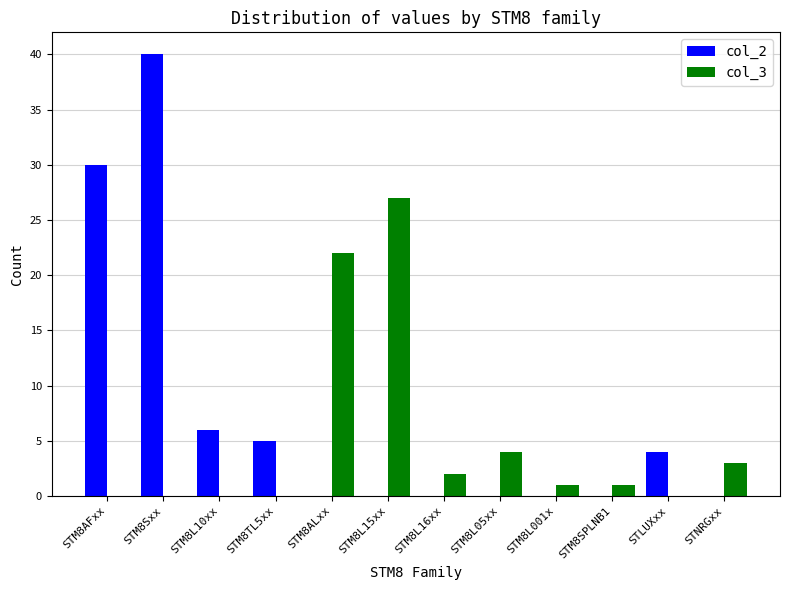

Which series has the widest spread of values?

col_2